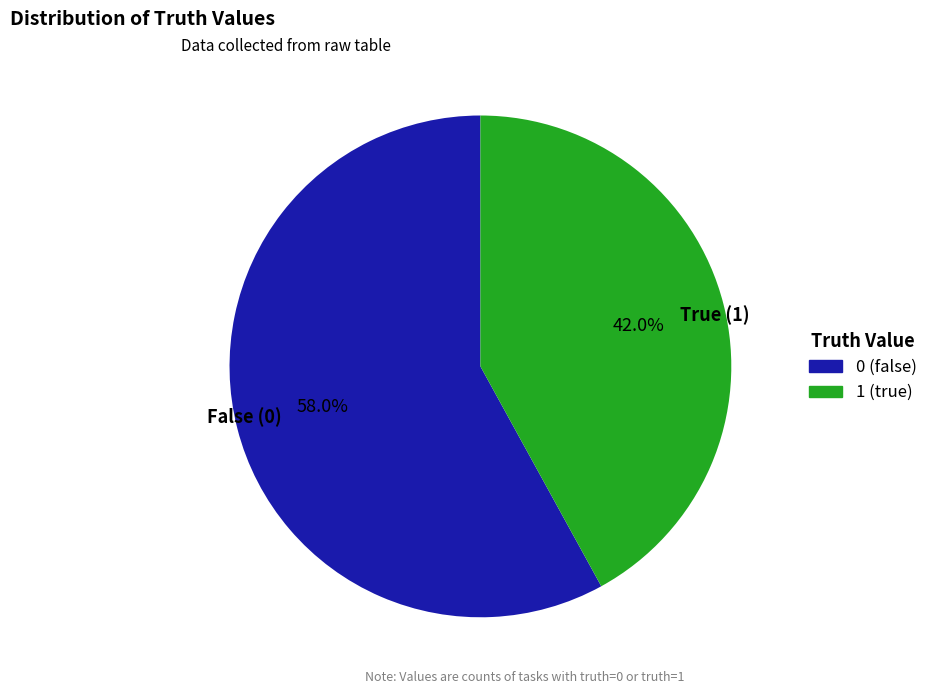

How many slices are in this pie chart?

2